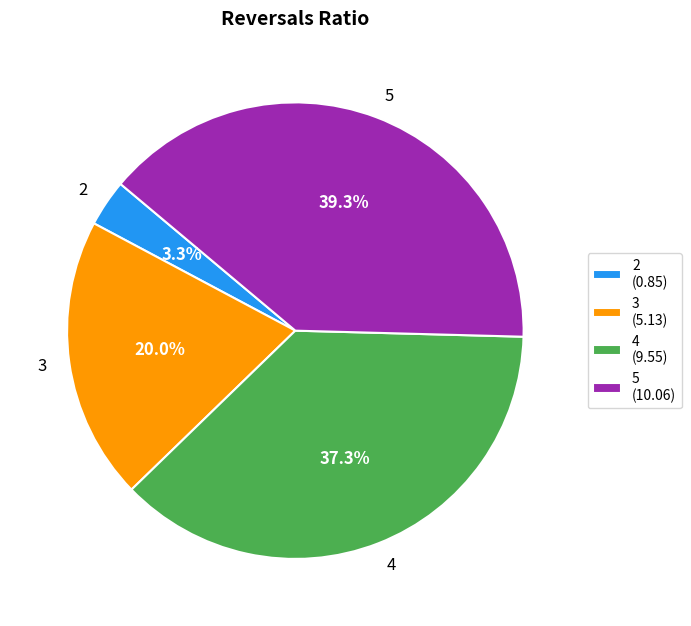

Does 2 account for over 50% of the chart?

No